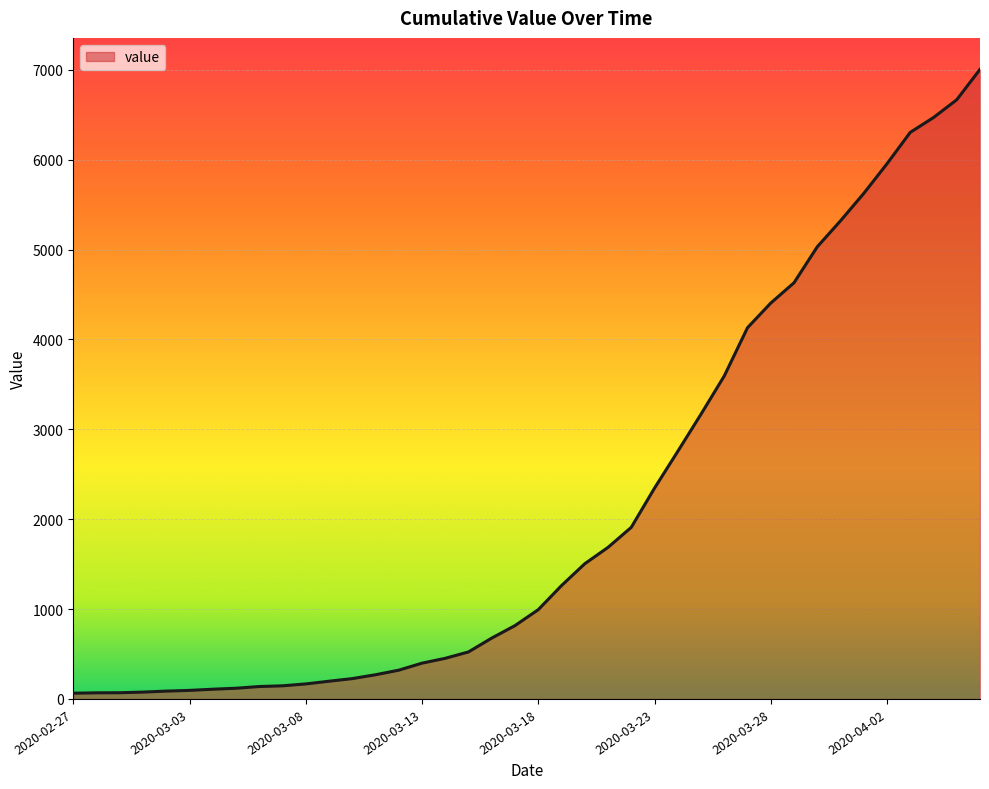

What is the greatest value displayed?

7004